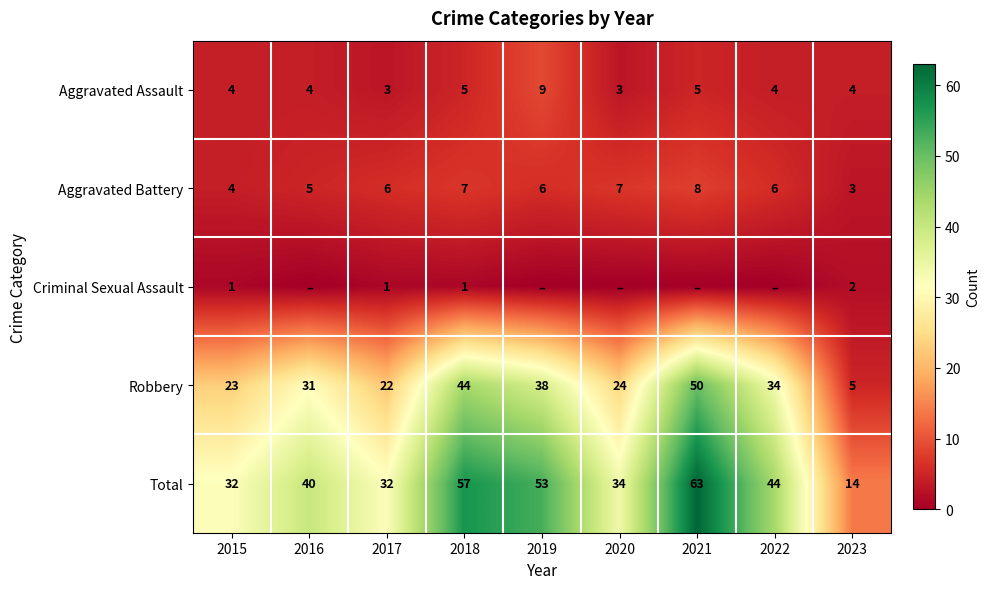

What is the difference between the highest and lowest values at 2020?

34